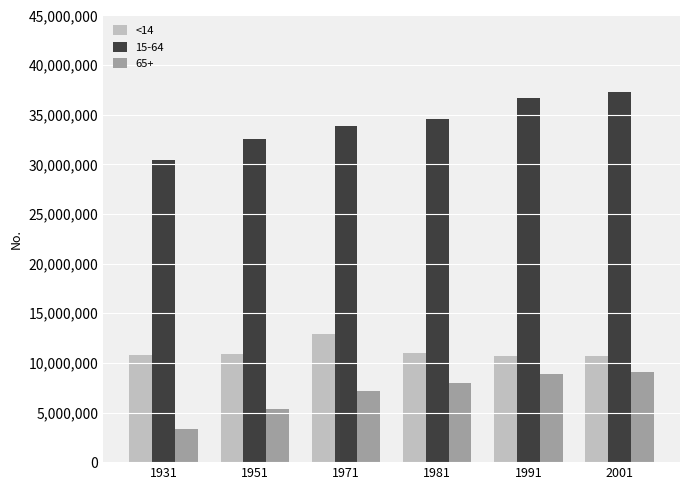

Does the chart contain stacked bars?

No